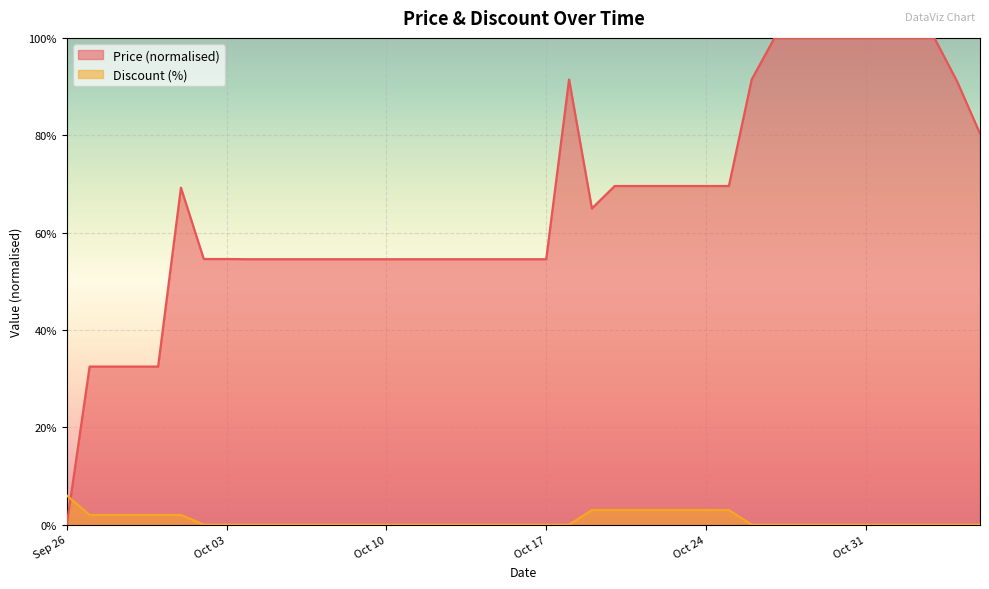

Where is Discount nearest to the value 3?

2023-10-19